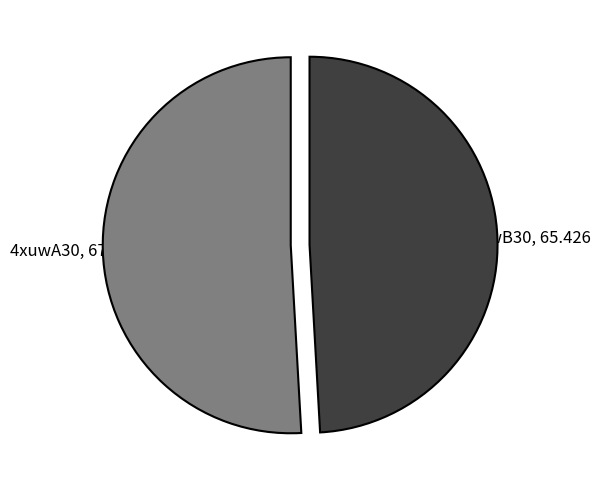

Which has a higher value, 4xuwA30 or 4xuwB30?

4xuwA30